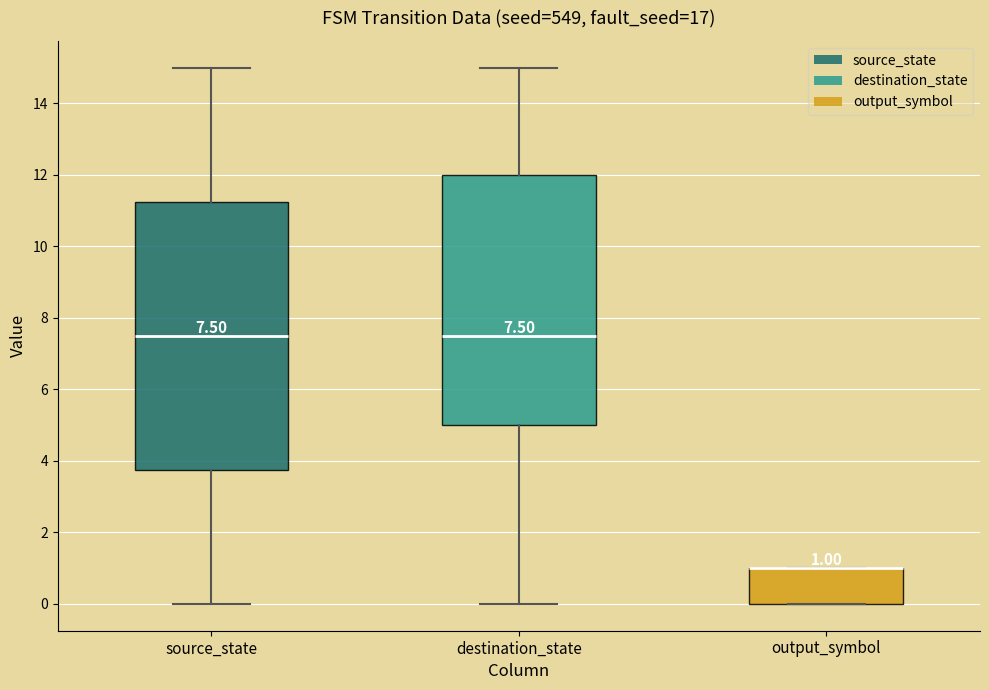

Which box is the tallest, from its lower edge to its upper edge?

source_state